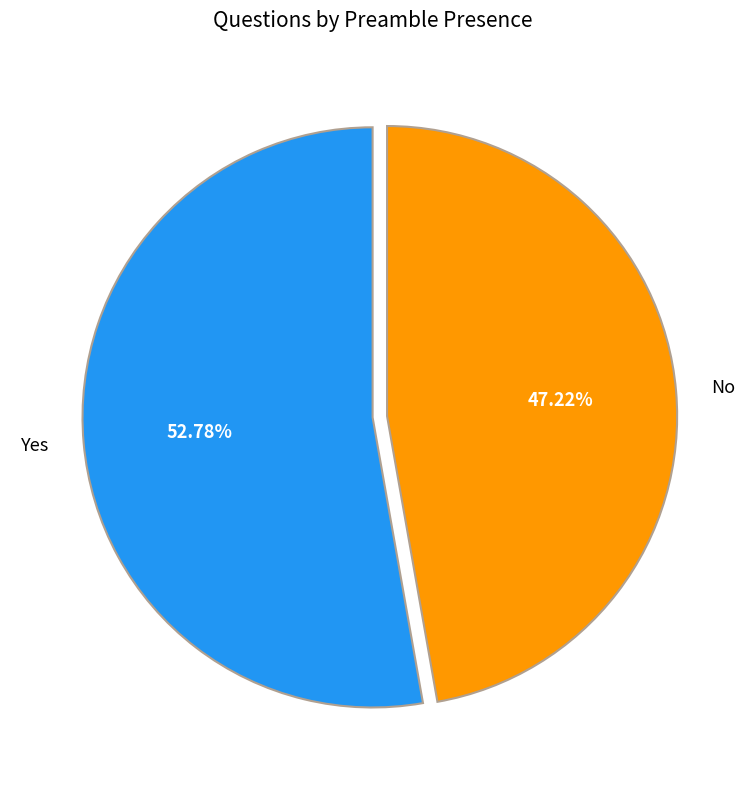

Which slice is the smallest?

No